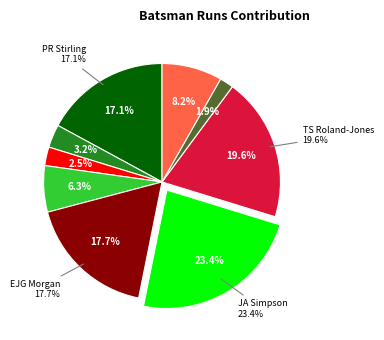

Is DJ Malan the majority of the pie?

No